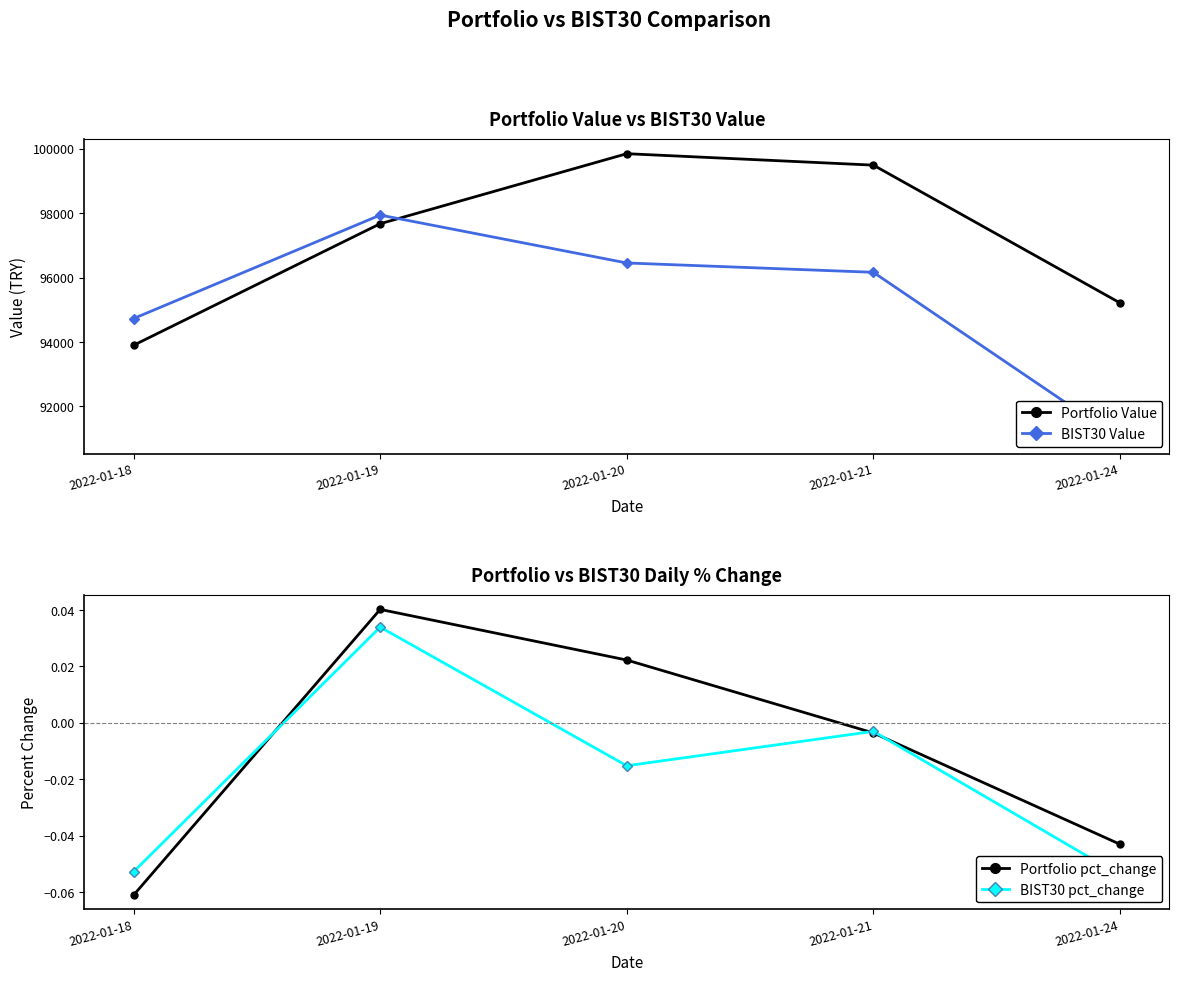

Which has a higher value, 2022-01-24 or 2022-01-18?

2022-01-24